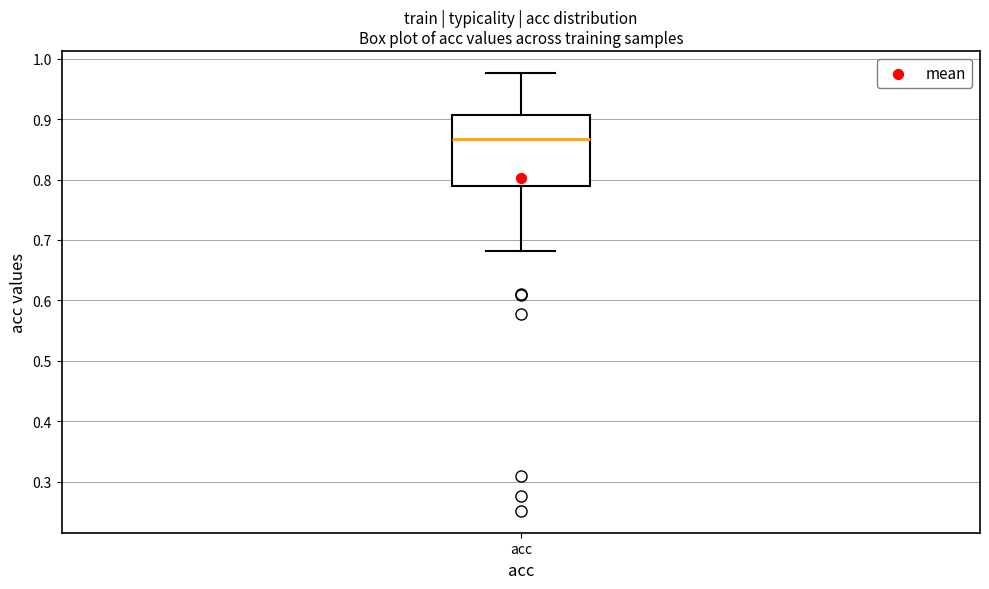

Transcribe this box plot: give where the median line is, the range the box spans, and where the two whiskers end, as read against the y-axis. The values are not printed on the chart, so give them approximately, as read against the axis.

median 0.87, box 0.79 to 0.91, whiskers 0.68 to 0.98